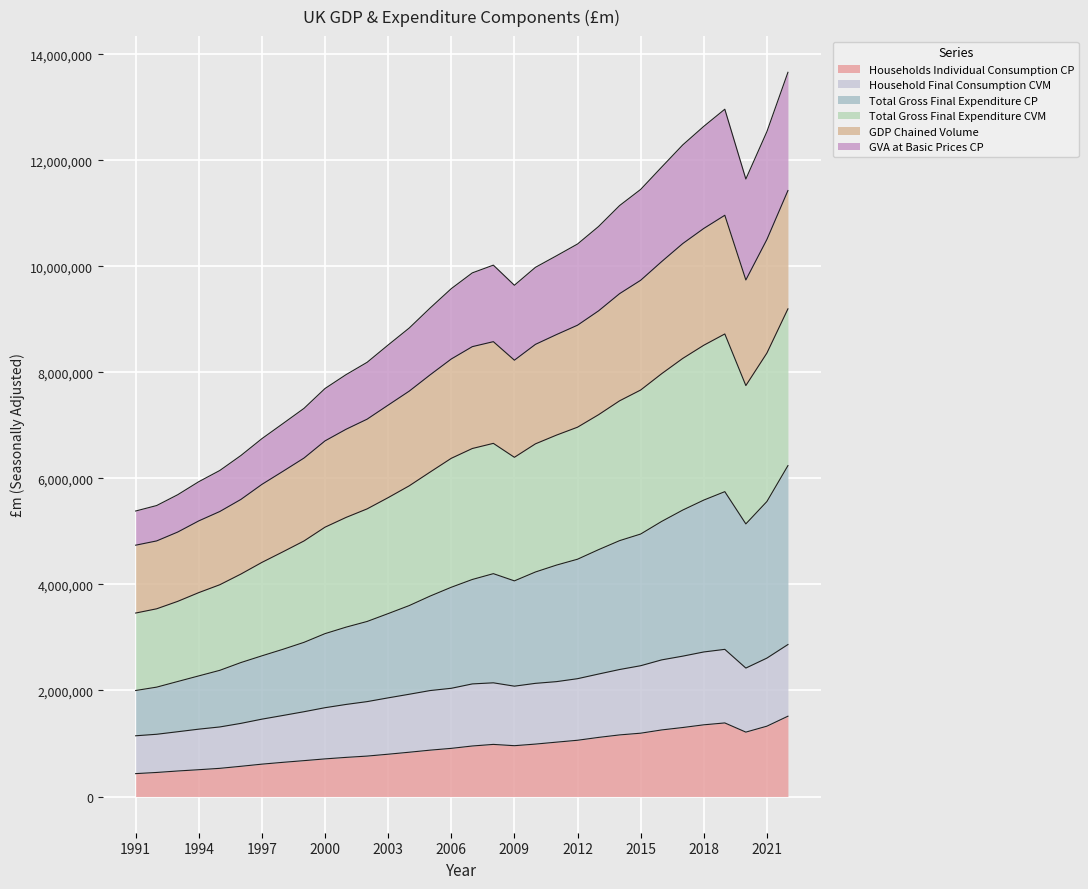

What is the lowest value of the Households Individual Consumption CP series?

431630